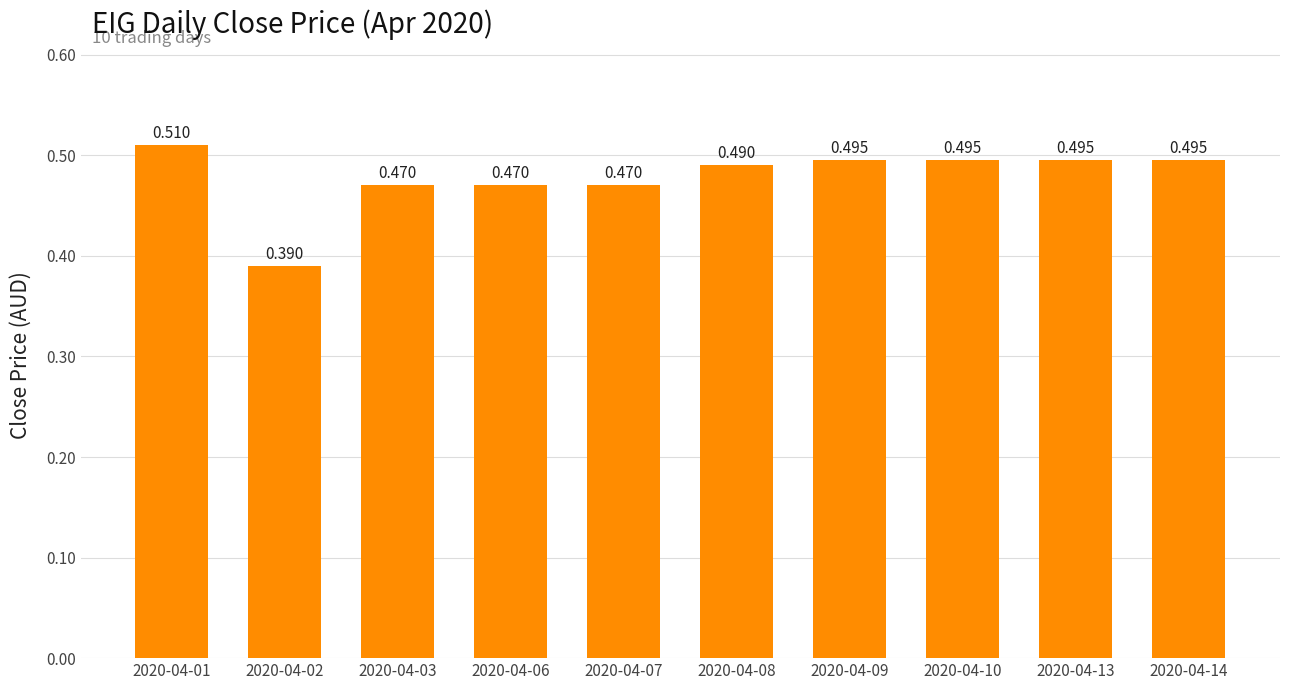

Which label corresponds to the smallest value in the chart?

2020-04-02